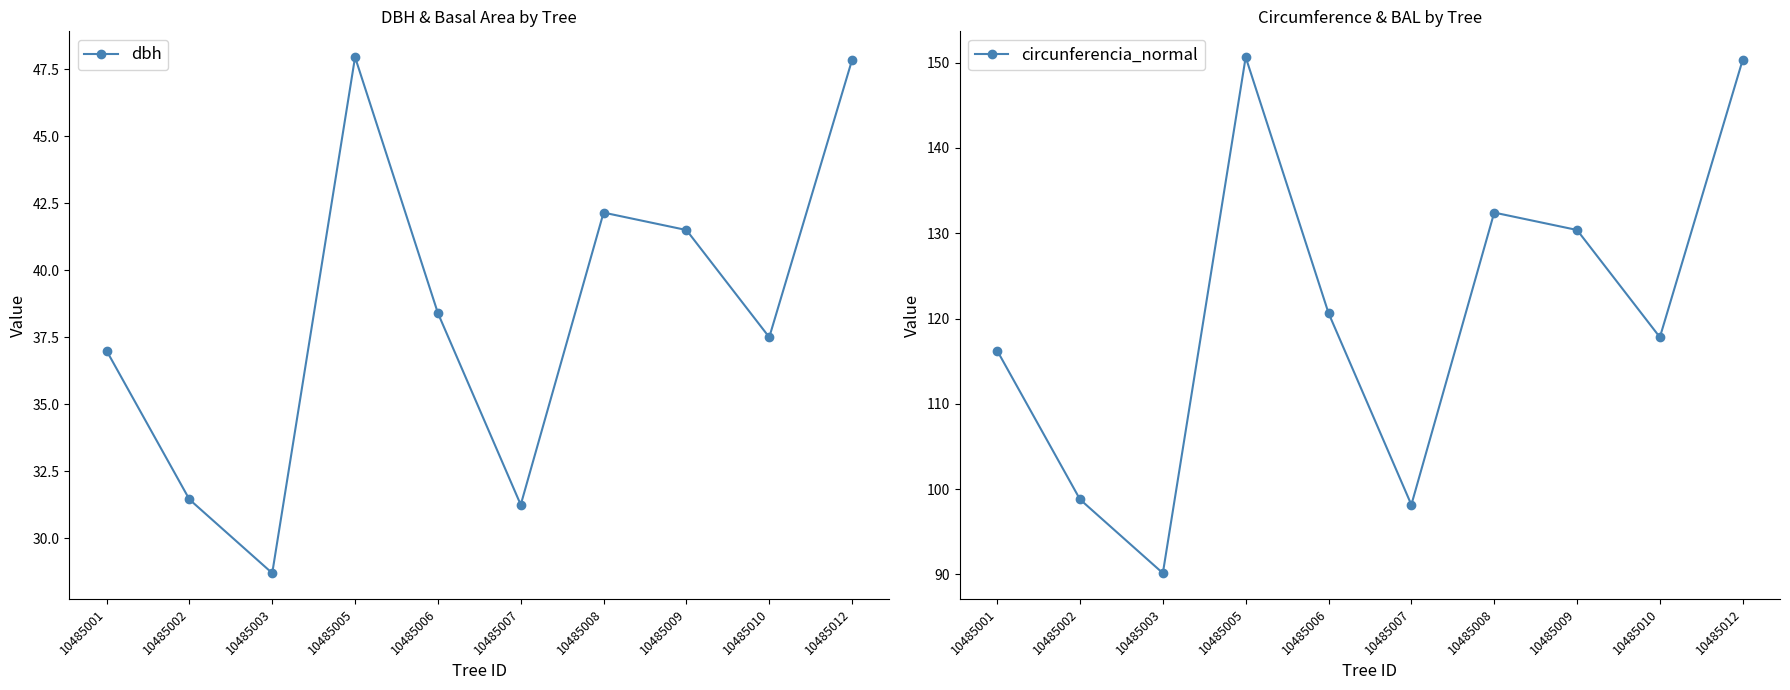

At how many categories does at least one series exceed 41?

10